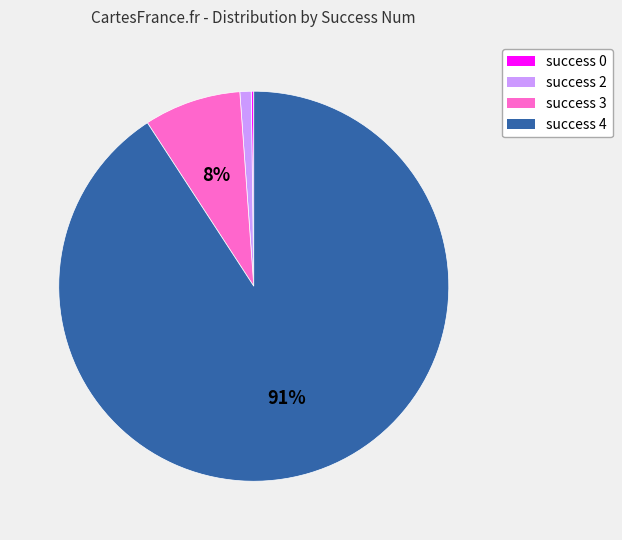

To the nearest percent, what is the difference between the largest and smallest slice percentages?

91%